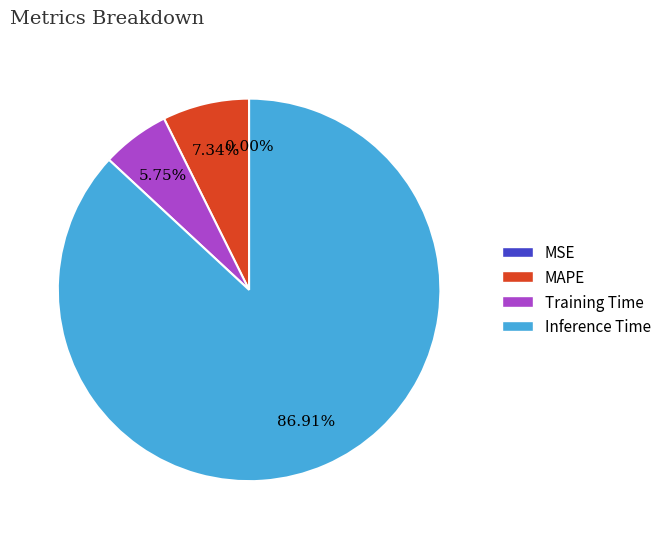

Is there a majority slice in this chart?

Yes